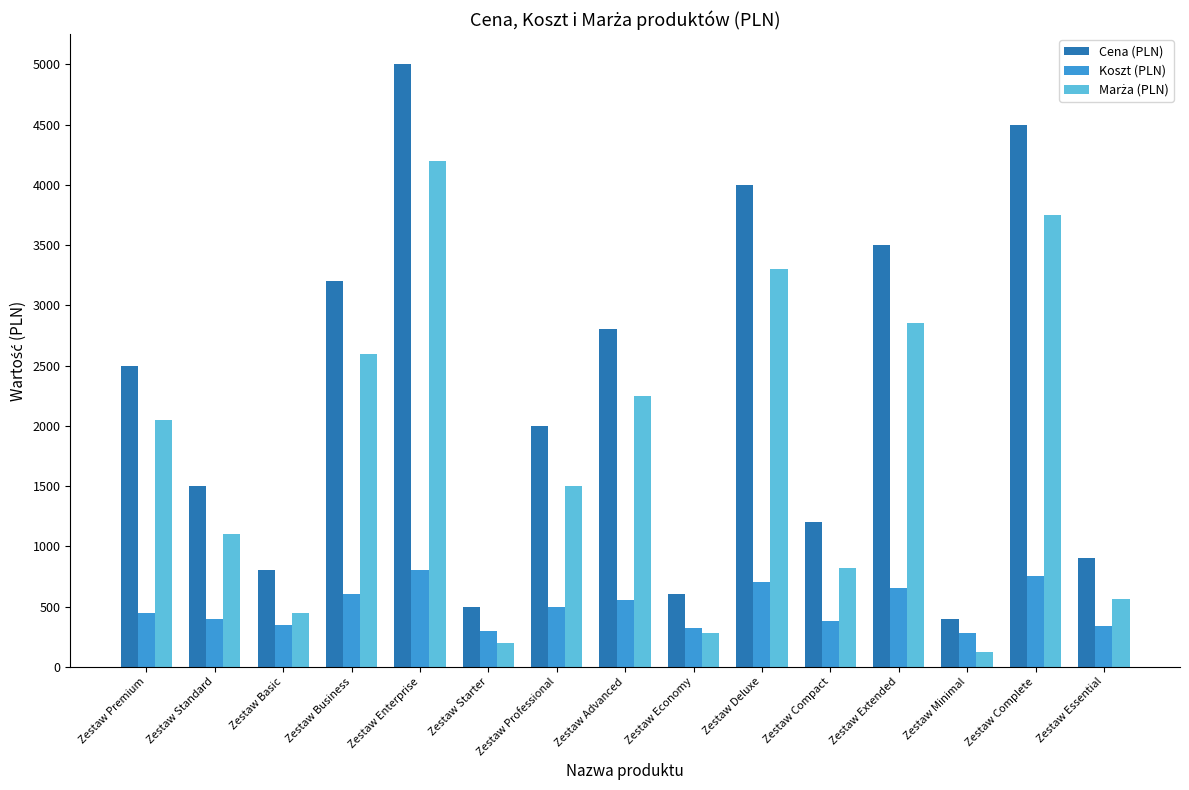

Which label corresponds to the largest value in the chart?

Zestaw Enterprise